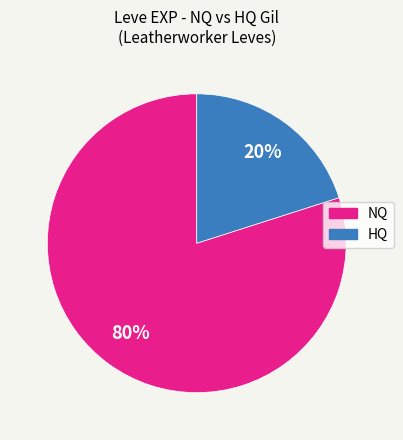

Does any single category account for the majority?

Yes